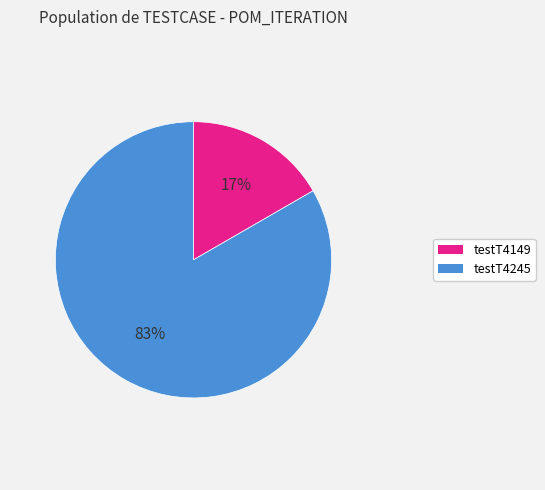

The testT4245 slice represents 83% of the pie. True or false?

True